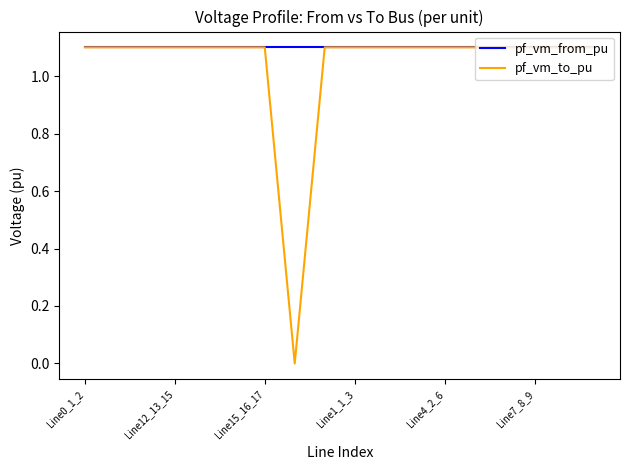

Which series has the largest total across all categories?

pf_vm_from_pu